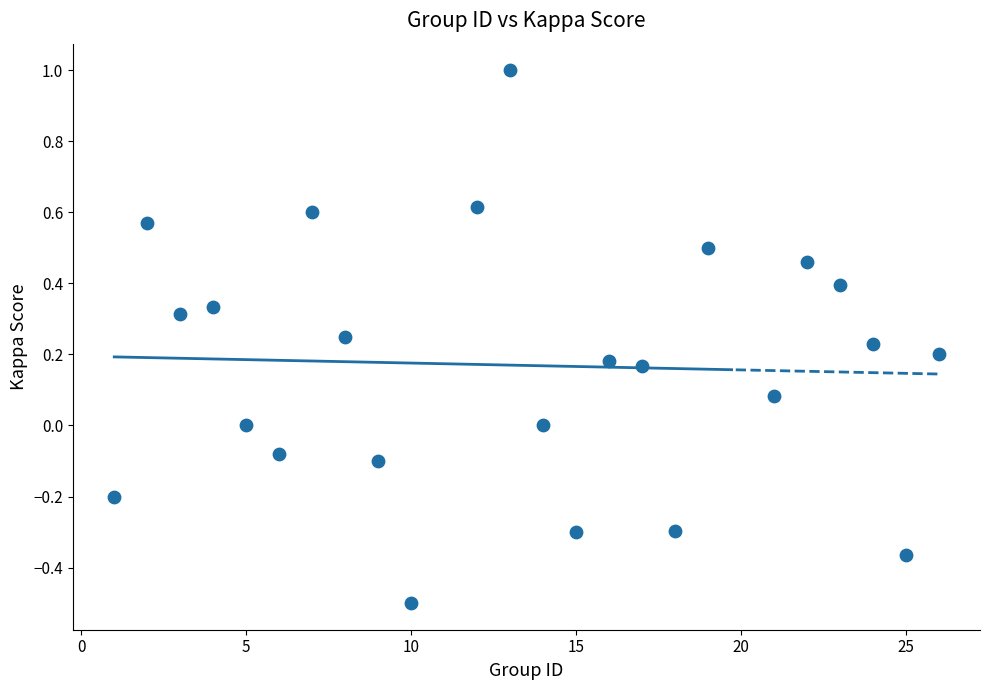

What is the range of X values (max minus min)?

25.0